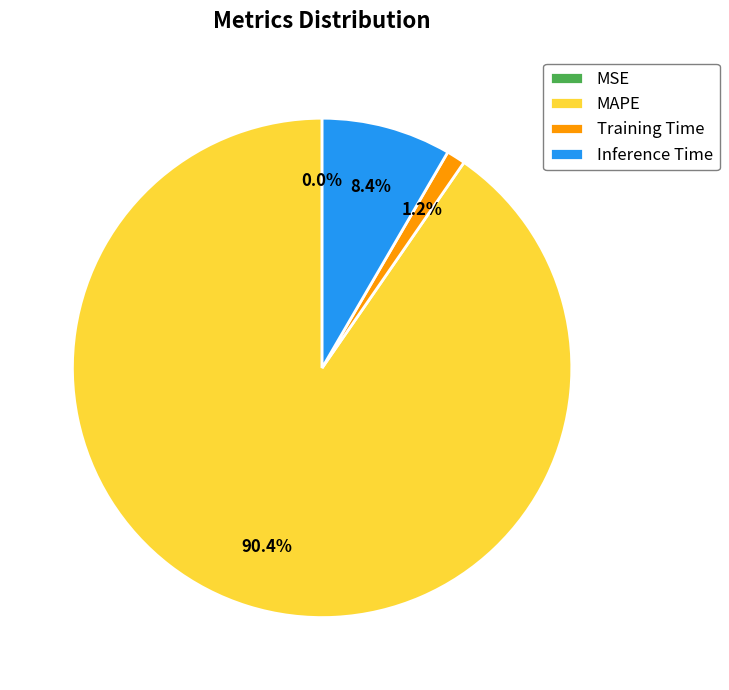

How much of the chart is everything except Training Time?

98.8%